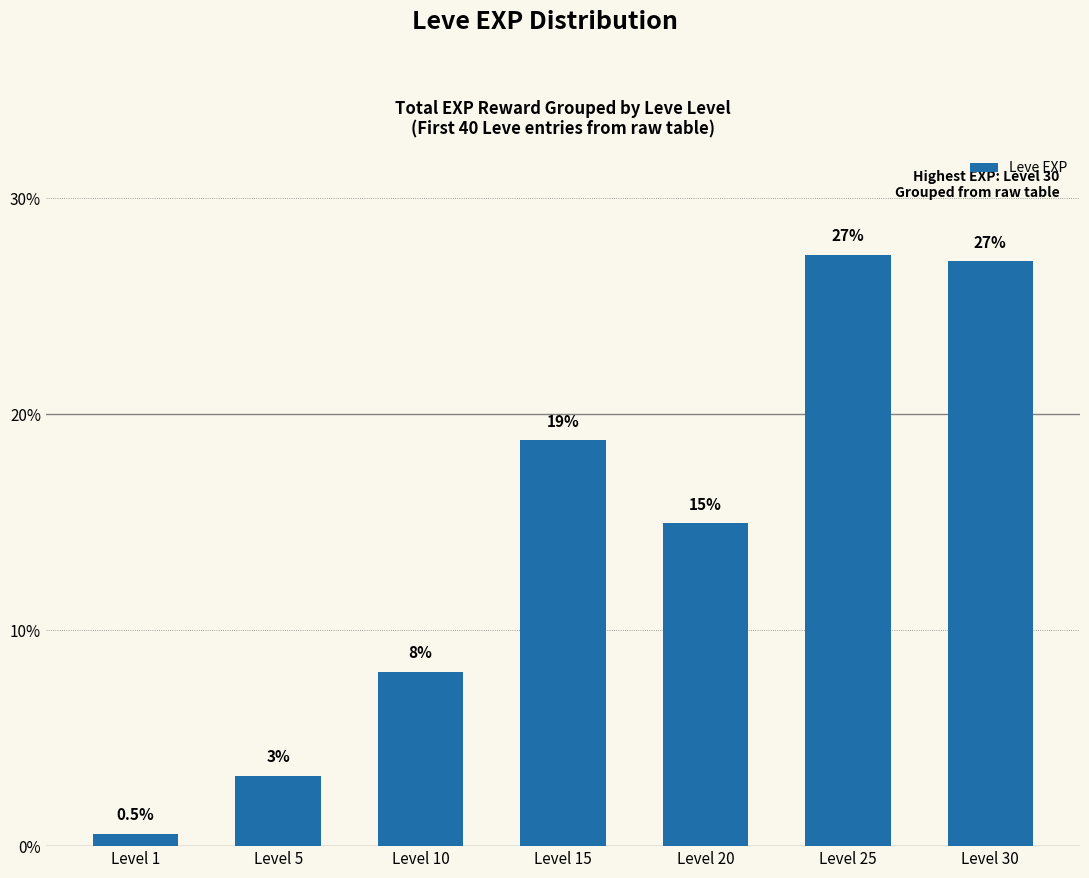

What is the maximum value shown in the chart?

27.4